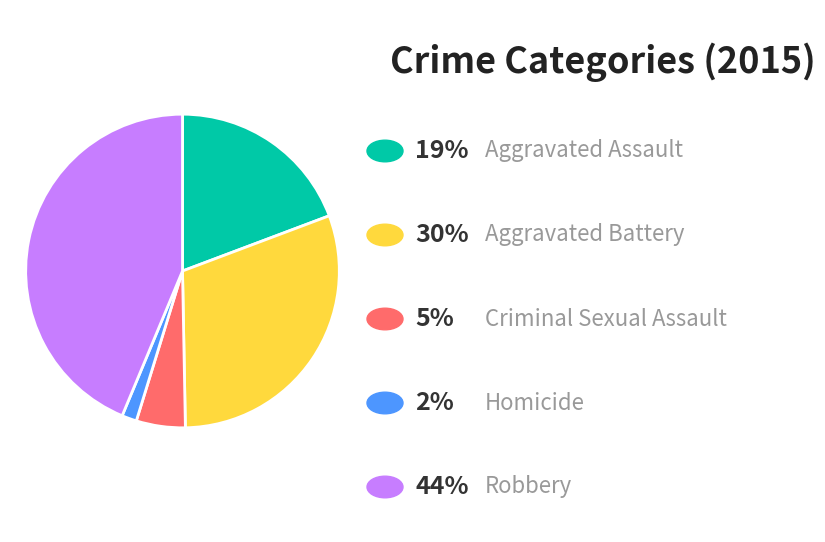

Is there any slice that represents more than half of the pie?

No